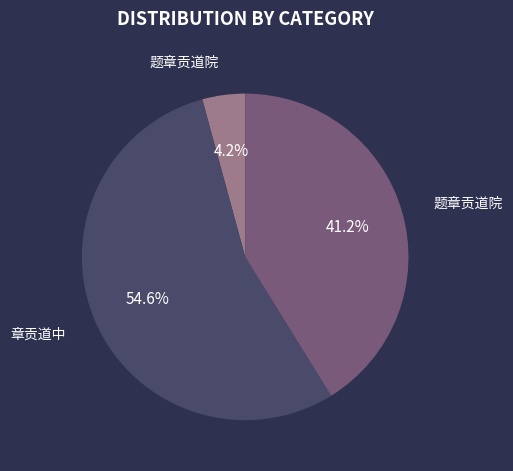

Does any single category account for the majority?

Yes